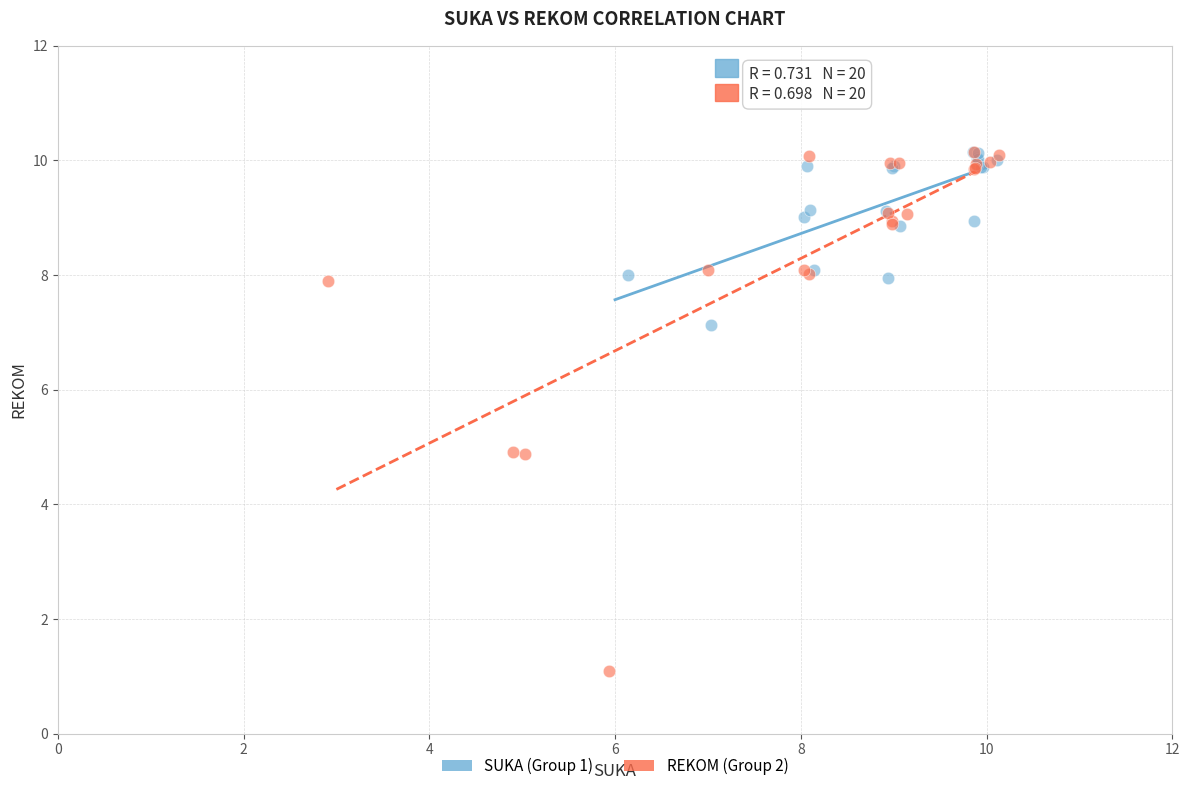

Which series has the widest spread of Y values?

REKOM (Group 2)